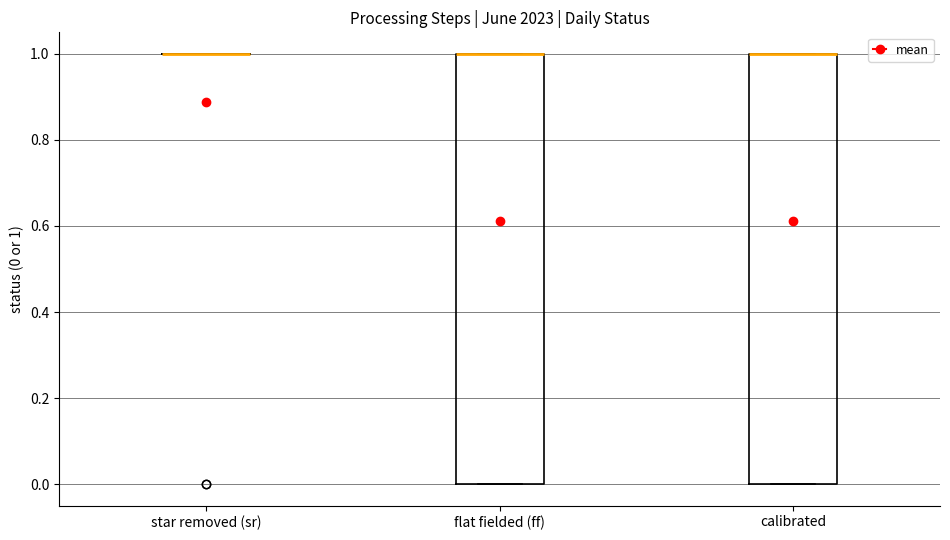

Reading left to right, read every box against the y-axis: the position of its median line, the range the box covers, and the ends of its whiskers. The values are not printed on the chart, so give them approximately, as read against the axis.

star removed (sr): box collapsed to a line at 1, whiskers 1 to 1
flat fielded (ff): median 1 (drawn on the box's upper edge), box 0 to 1, whiskers 0 to 1
calibrated: median 1 (drawn on the box's upper edge), box 0 to 1, whiskers 0 to 1